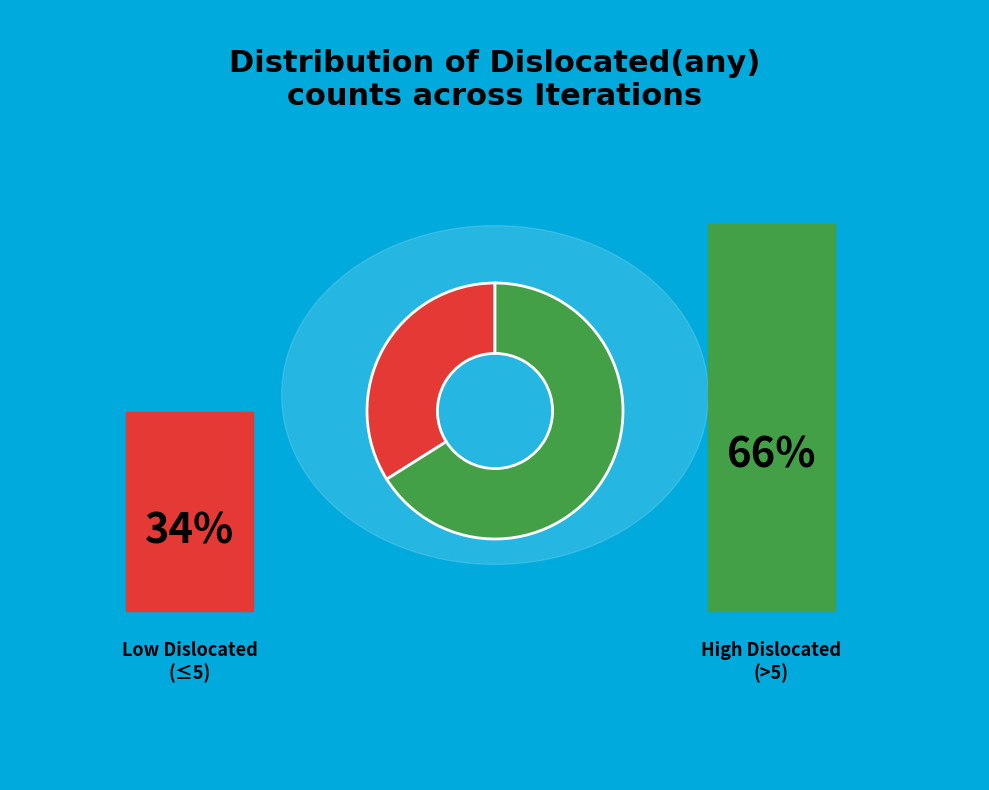

Does any single category account for the majority?

Yes